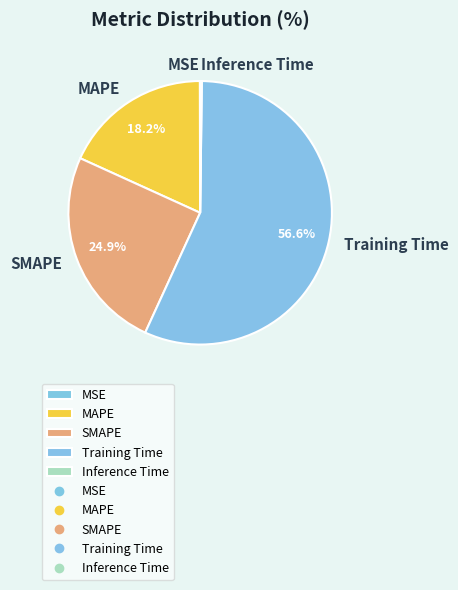

The Training Time slice represents 57% of the pie. True or false?

True